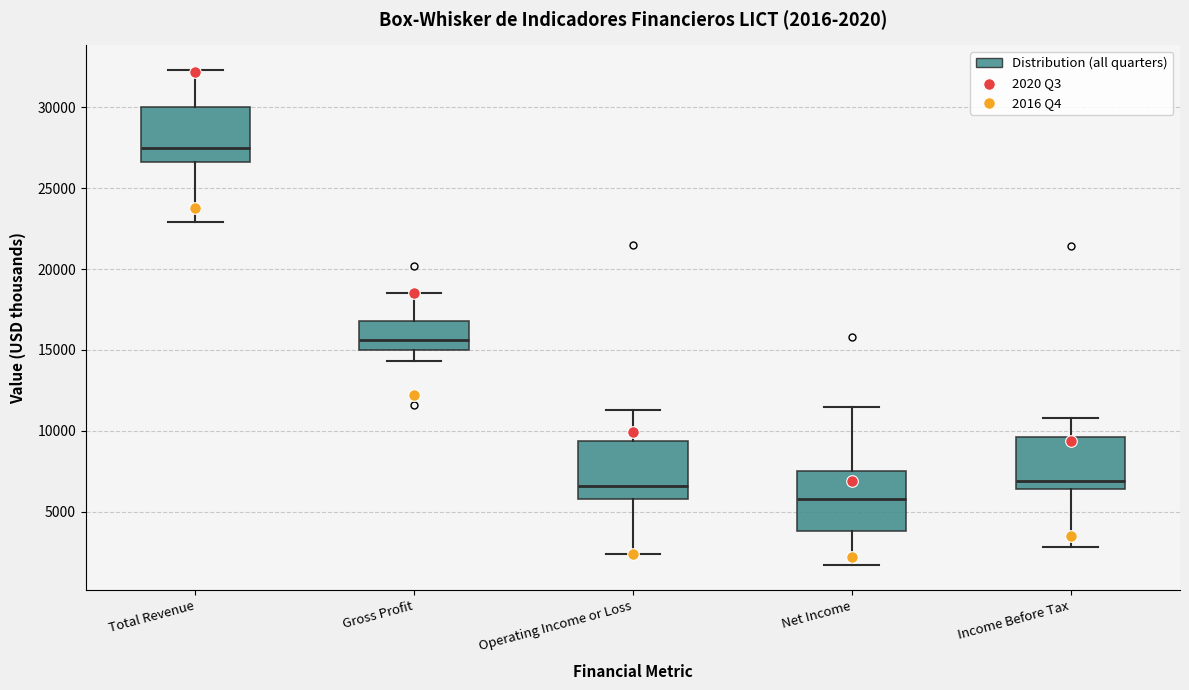

Which box's median line is the lowest?

Net Income